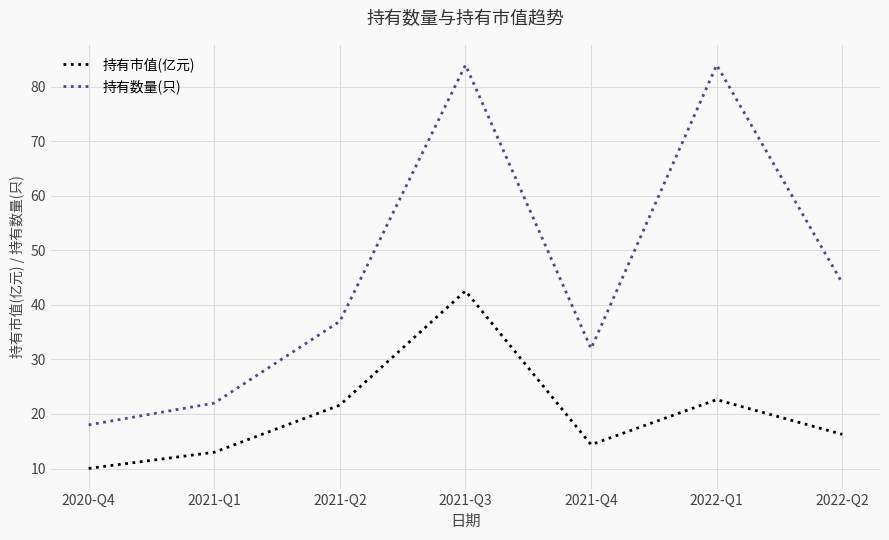

The value of 持有市值(亿元) at 2022-Q2 is 6.0. True or false?

False